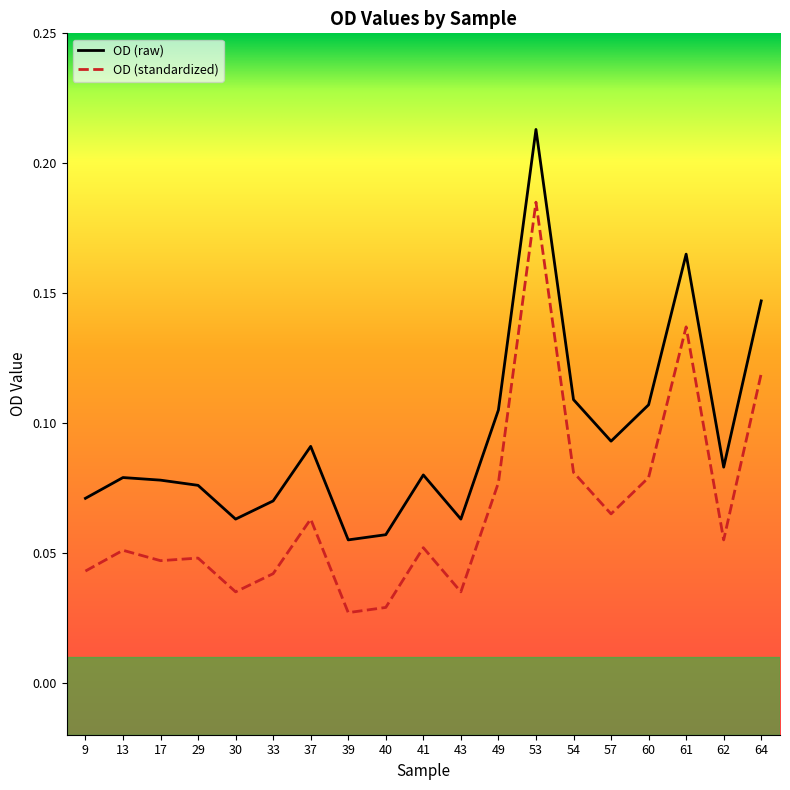

Count the OD (raw) values in the range 0 to 1.

19